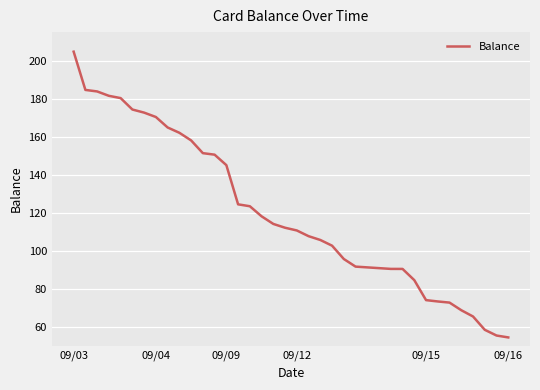

What is the greatest value displayed?

204.7